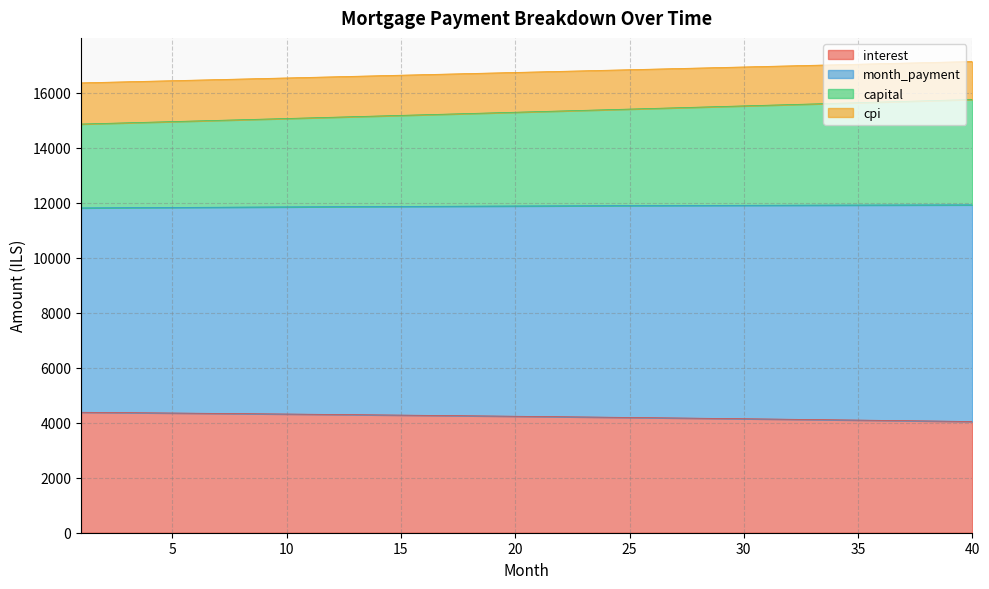

What is the total value across all series at 5?

16441.0